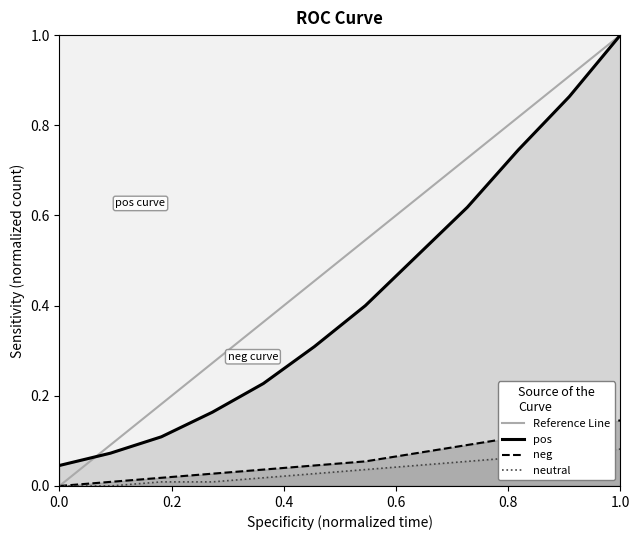

What are all the series names shown in the legend?

pos, neg, neutral